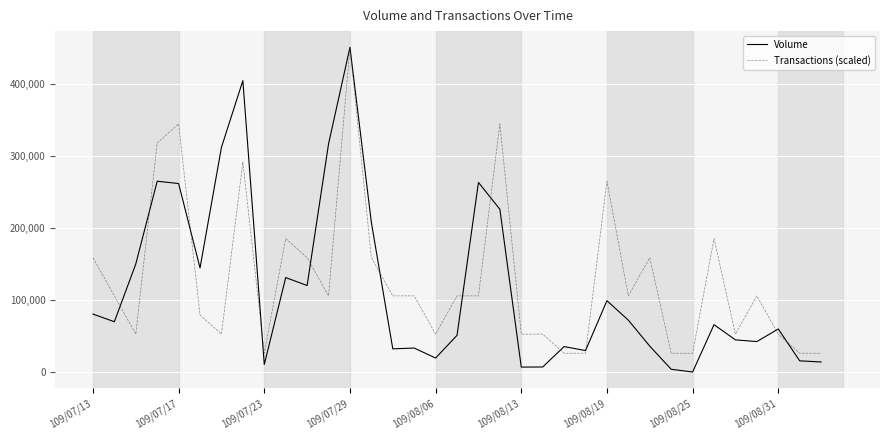

Is this an area chart (filled region under the line)?

No